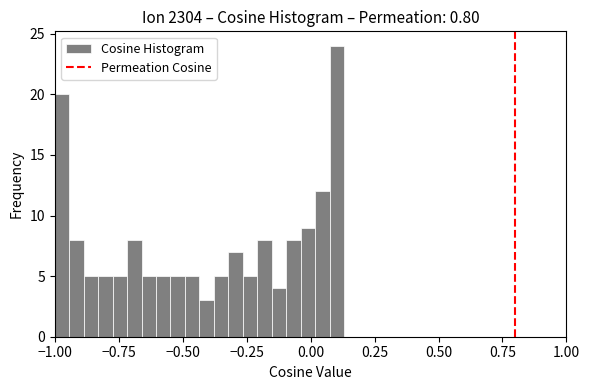

Around what value on the x-axis is the tallest bar? Give the approximate position of its centre, as read against the axis.

0.10